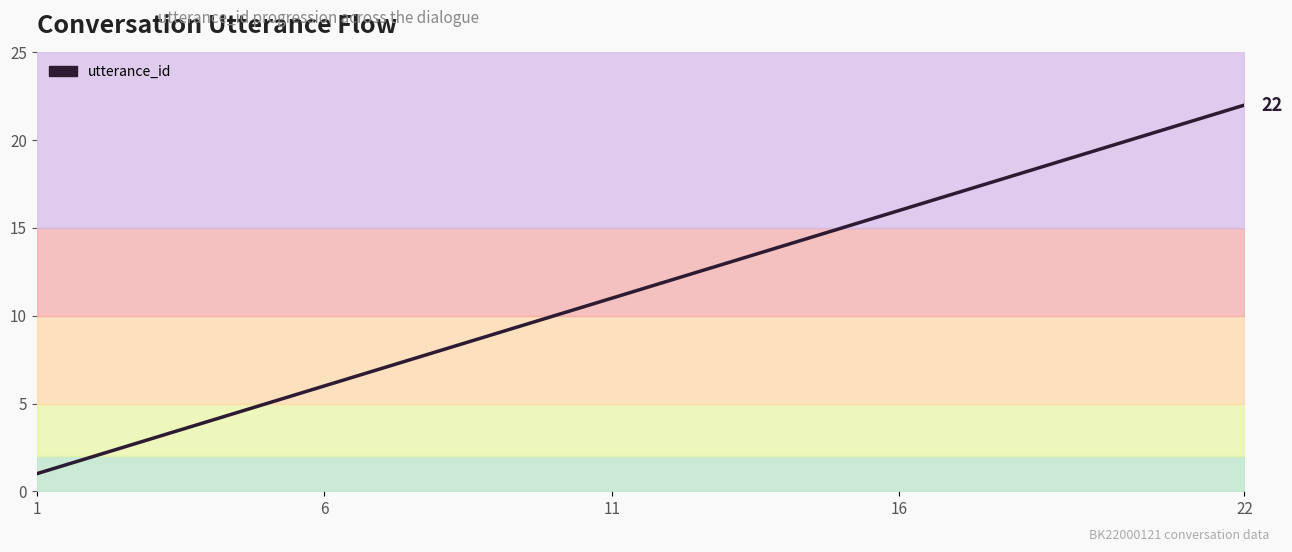

The value at 9 is 5. True or false?

False